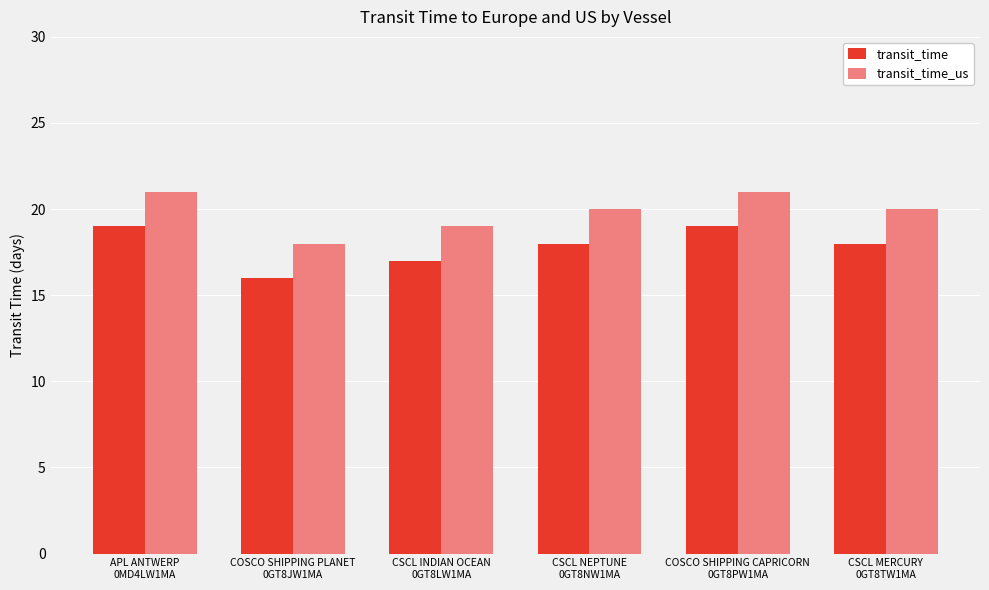

At how many categories does at least one series exceed 16?

6